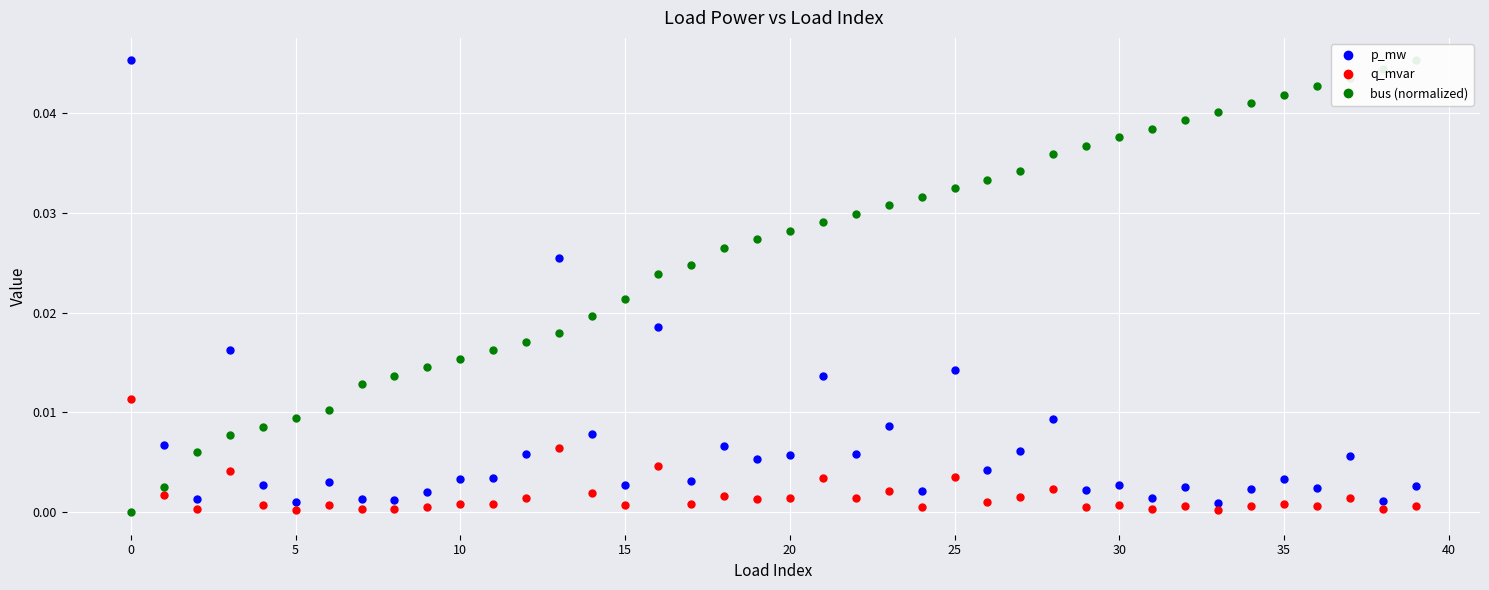

Count the number of data series in this chart.

3